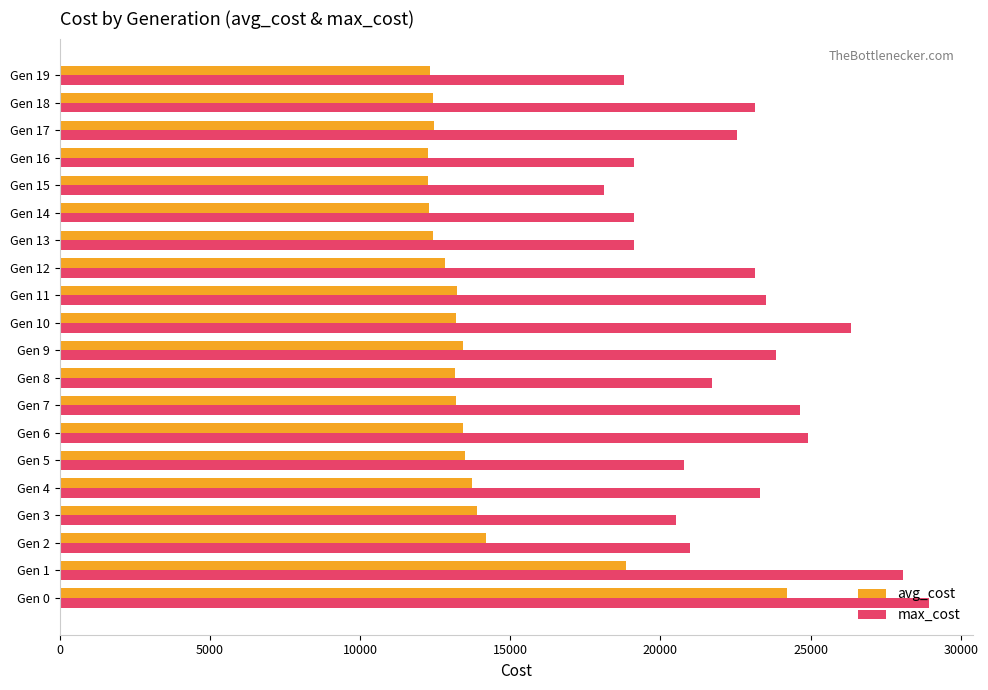

Rank the series by their maximum value, from lowest to highest.

avg_cost, max_cost